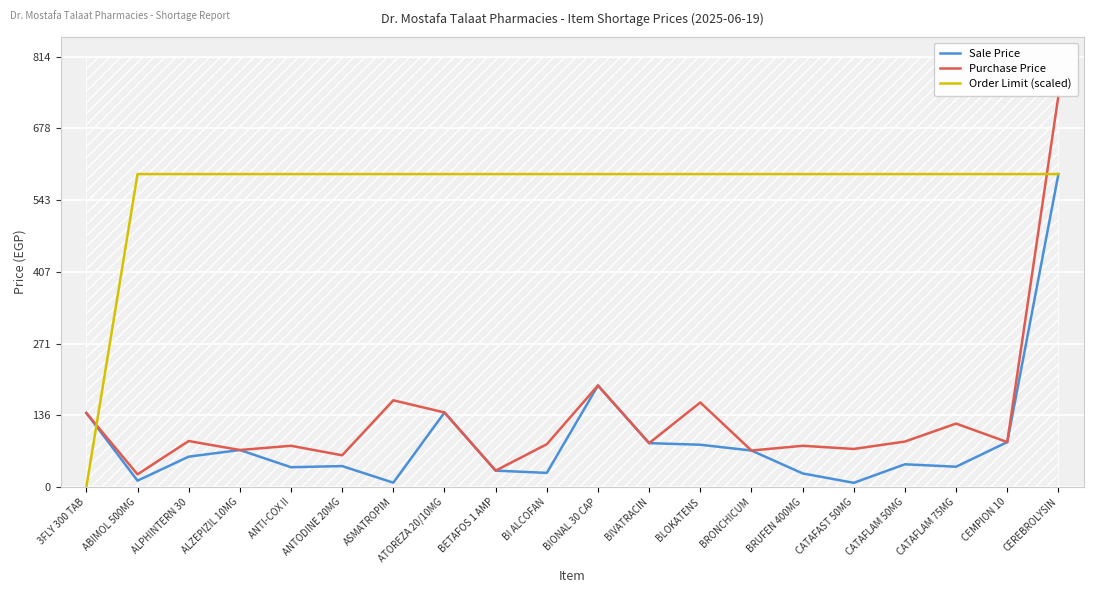

Which series has the largest range (max minus min)?

Purchase Price